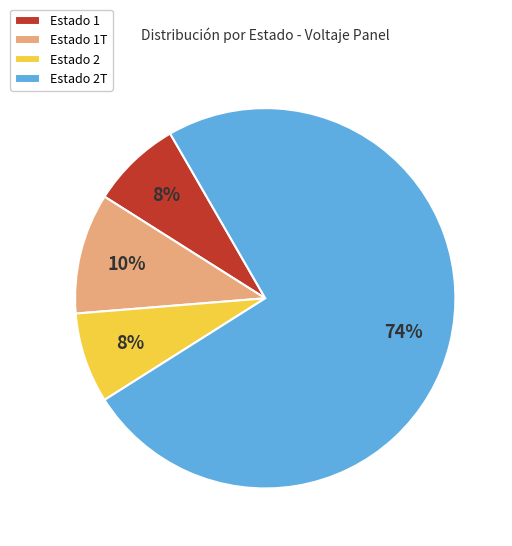

To the nearest percent, what is the average slice percentage?

25%